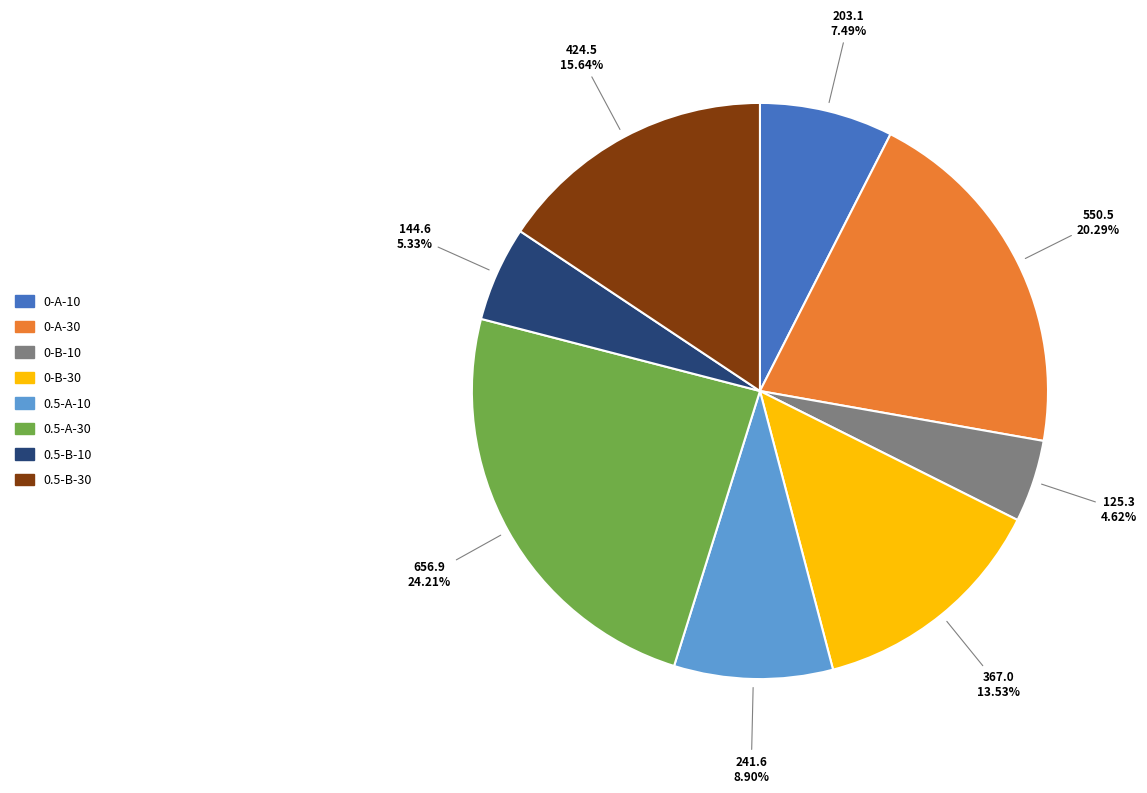

How many segments does this pie chart have?

8